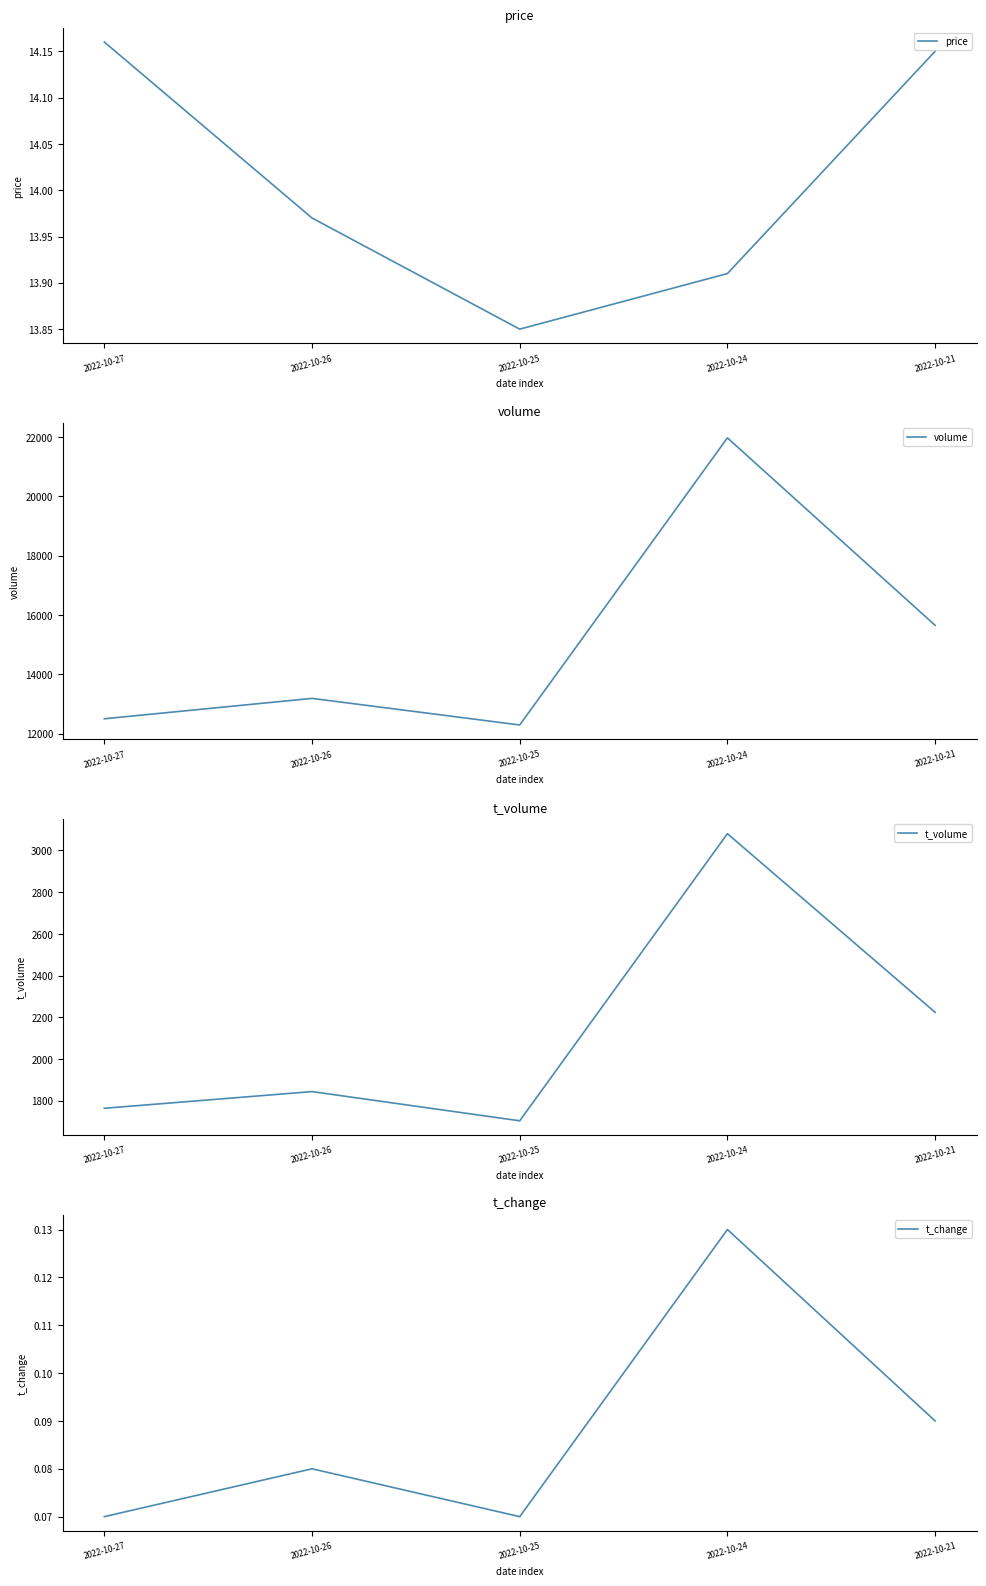

What is the total value across all series at 2022-10-21?

17889.2